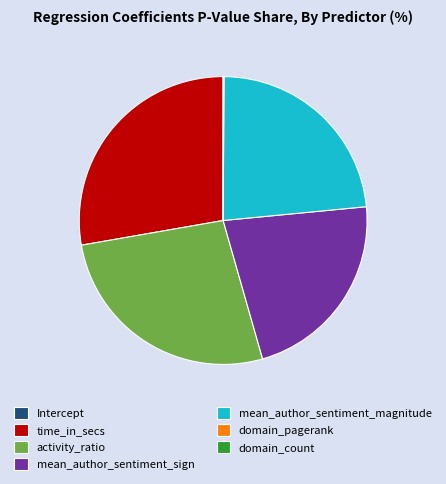

True or false: mean_author_sentiment_magnitude accounts for 23% of the total.

True